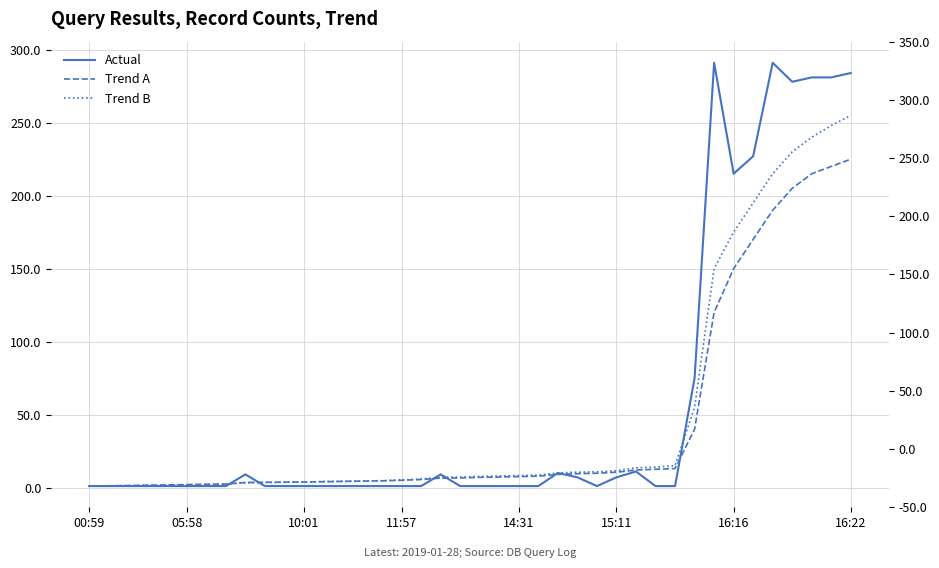

How many lines are shown in the chart?

3